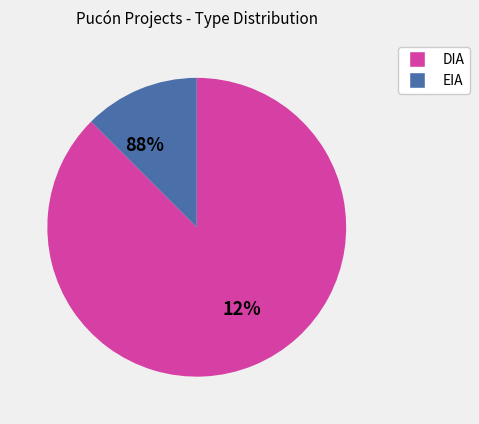

To the nearest percent, what is the average slice percentage?

50%